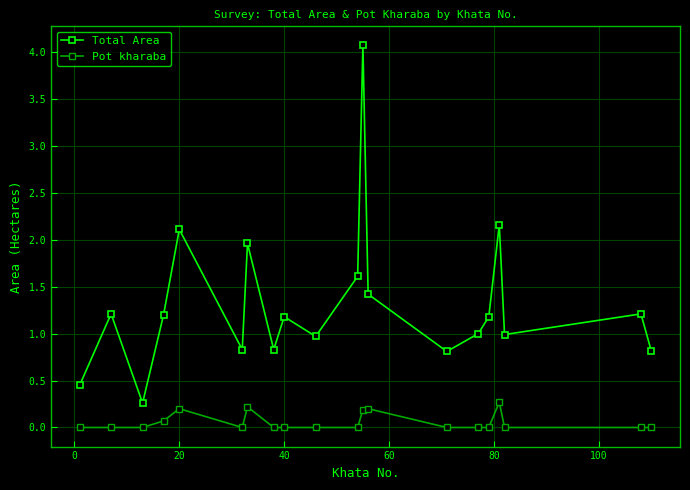

How many distinct data groups are displayed?

2